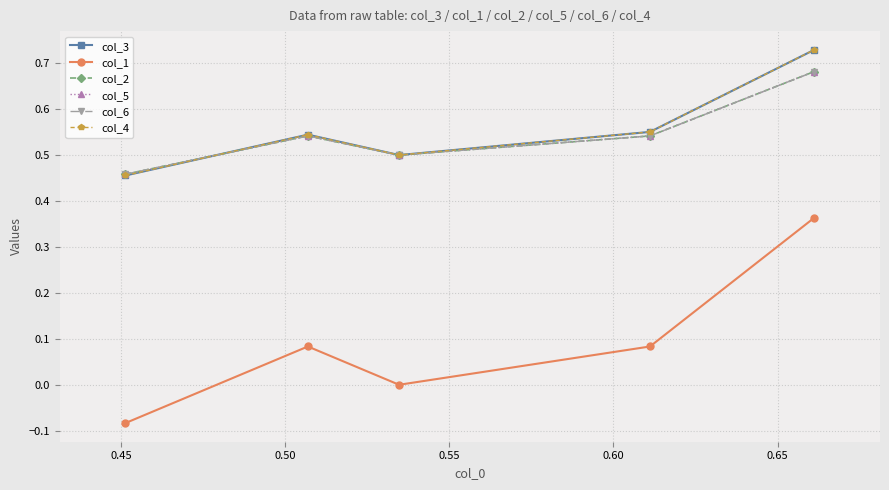

Reading left to right, extract all data points from this chart.

col_3: 0.5	0.5	0.5	0.6	0.7
col_1: -0.1	0.1	0.0	0.1	0.4
col_2: 0.5	0.5	0.5	0.5	0.7
col_5: 0.5	0.5	0.5	0.5	0.7
col_6: 0.5	0.5	0.5	0.5	0.7
col_4: 0.5	0.5	0.5	0.6	0.7